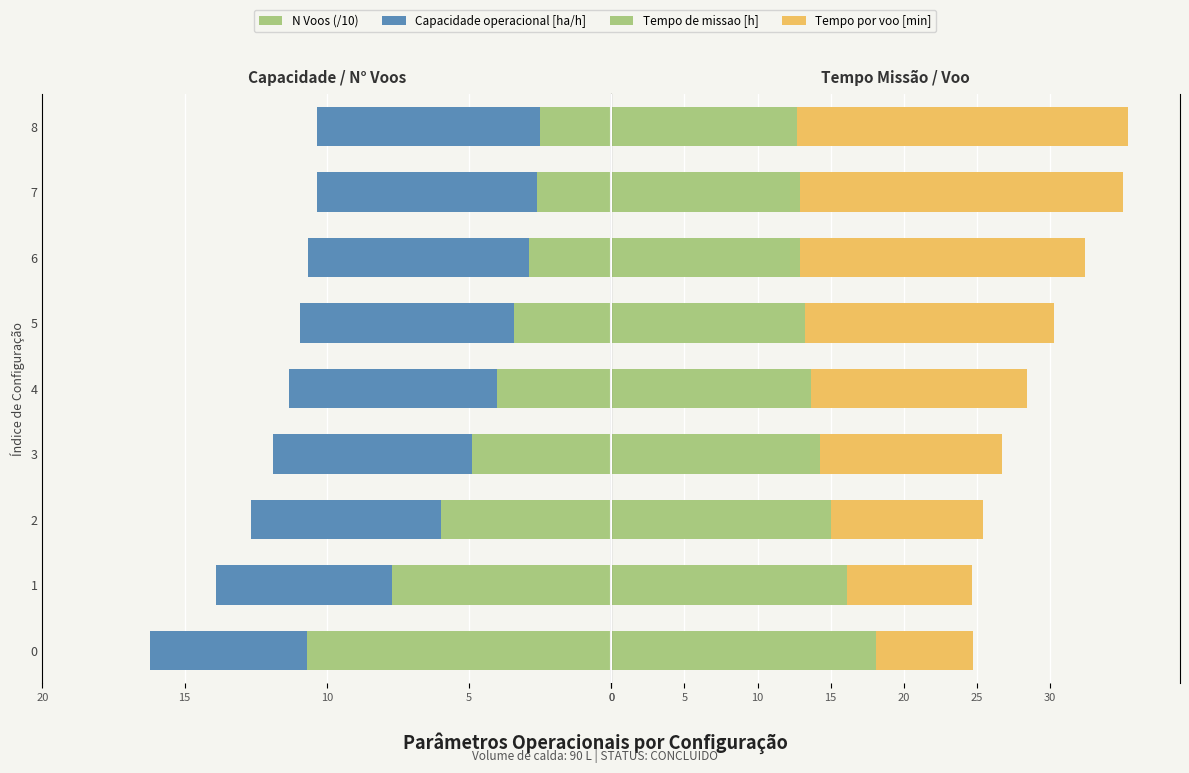

What is the lowest value of the Tempo por voo [min] series?

6.7